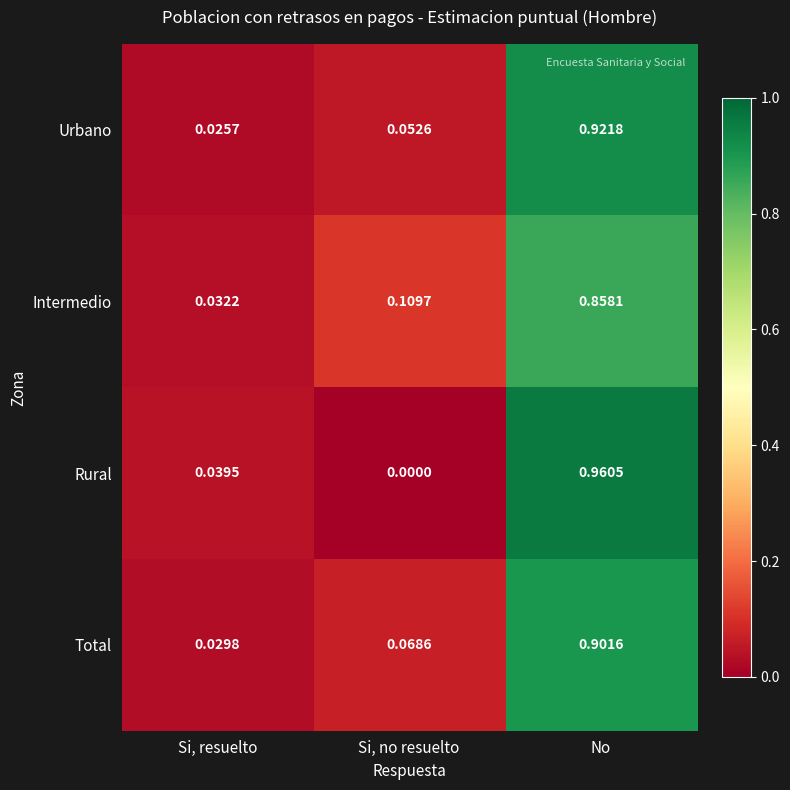

Which series has the largest total across all categories?

Urbano